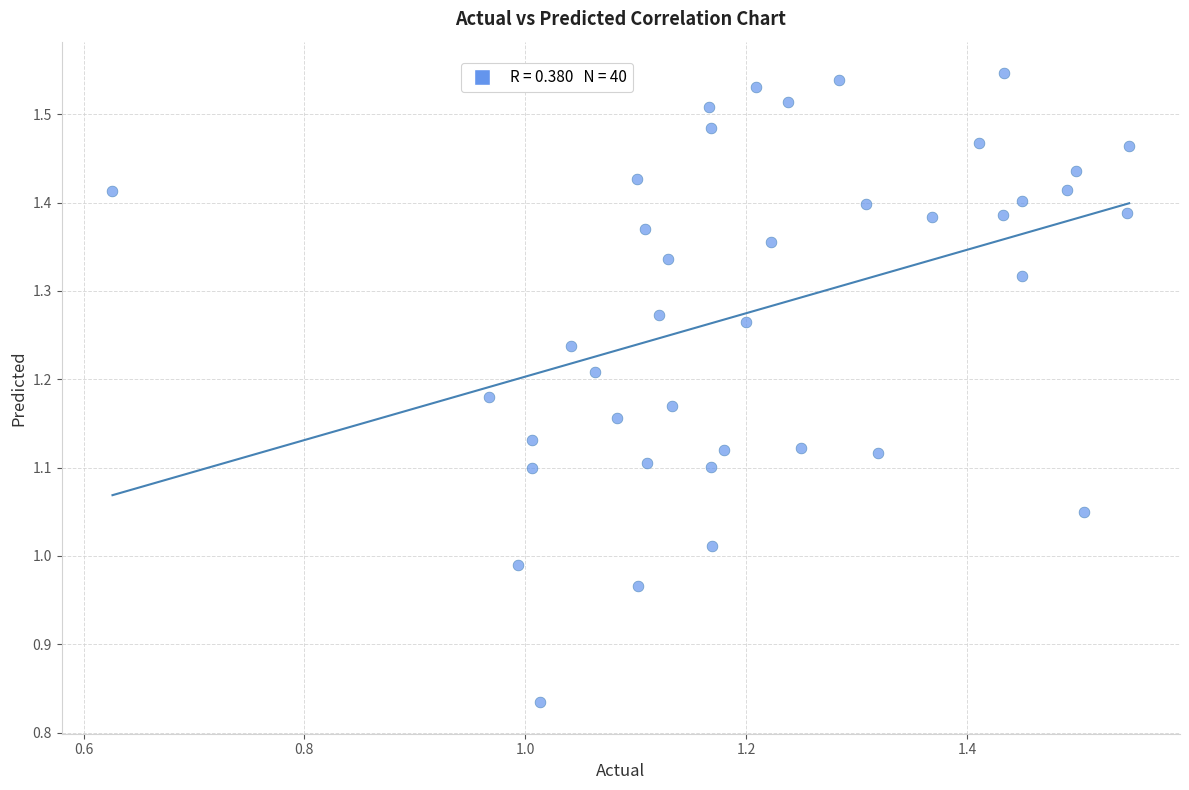

What is the range of X values (max minus min)?

0.9